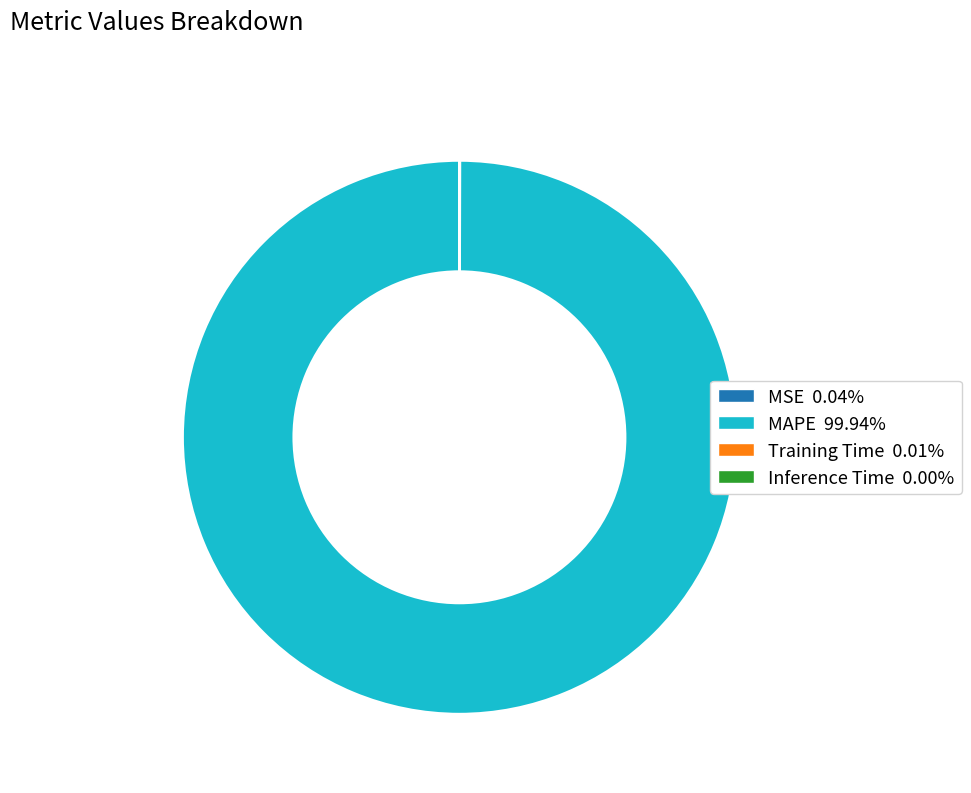

Is there any slice that represents more than half of the pie?

Yes